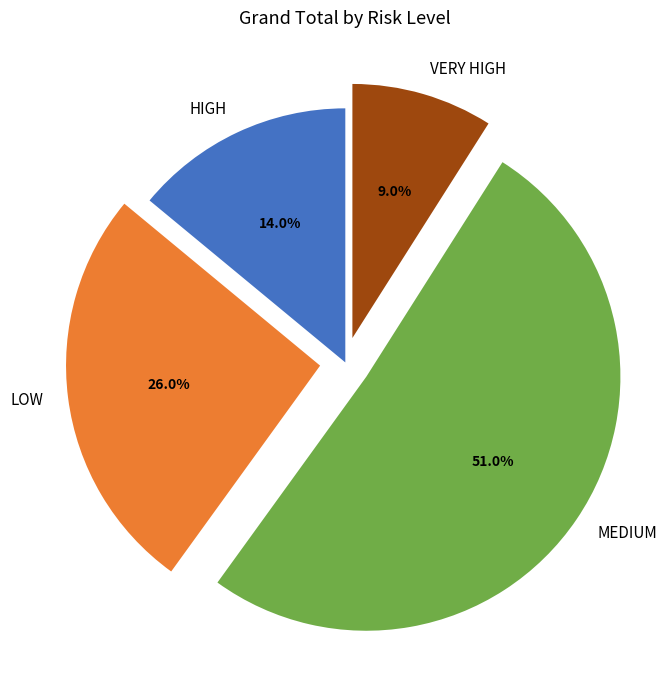

To the nearest percent, what portion does MEDIUM represent?

51%